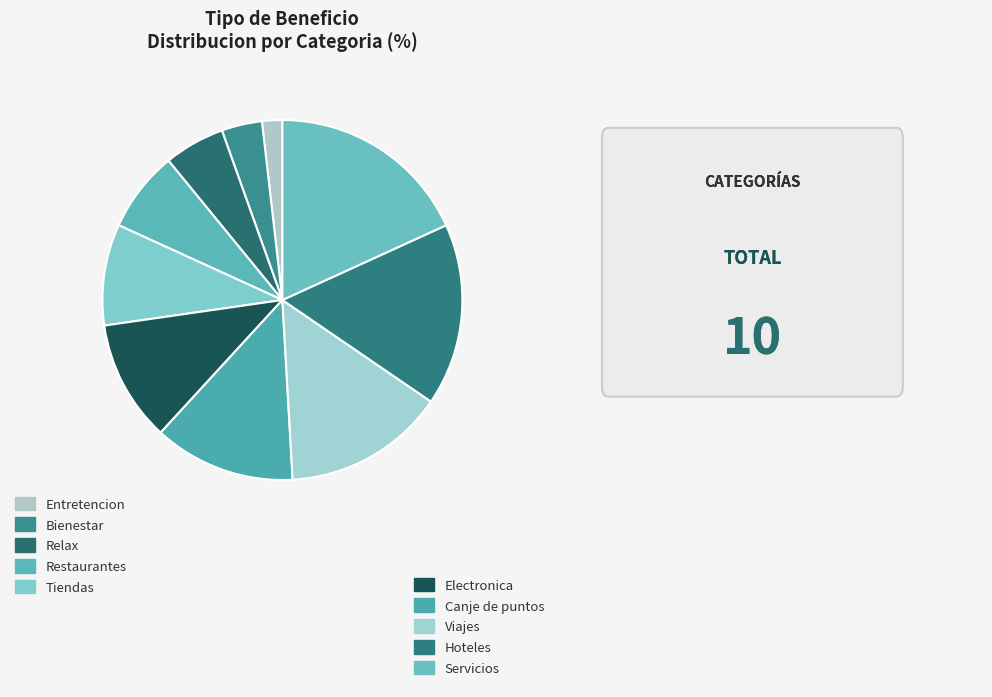

How many slices are in this pie chart?

10